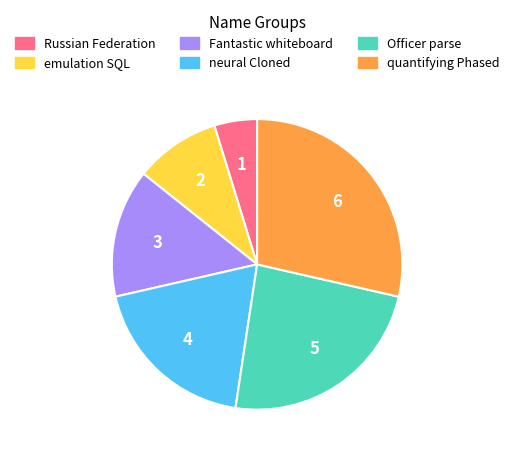

Do Officer parse and neural Cloned together represent more than half of the pie?

No